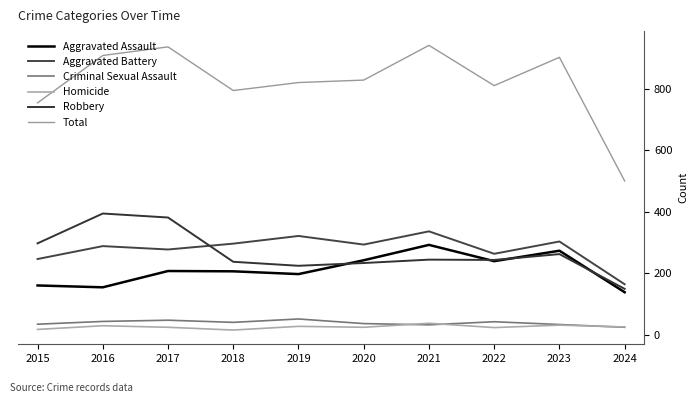

Between 2016 and 2017, which series saw the biggest shift?

Aggravated Assault